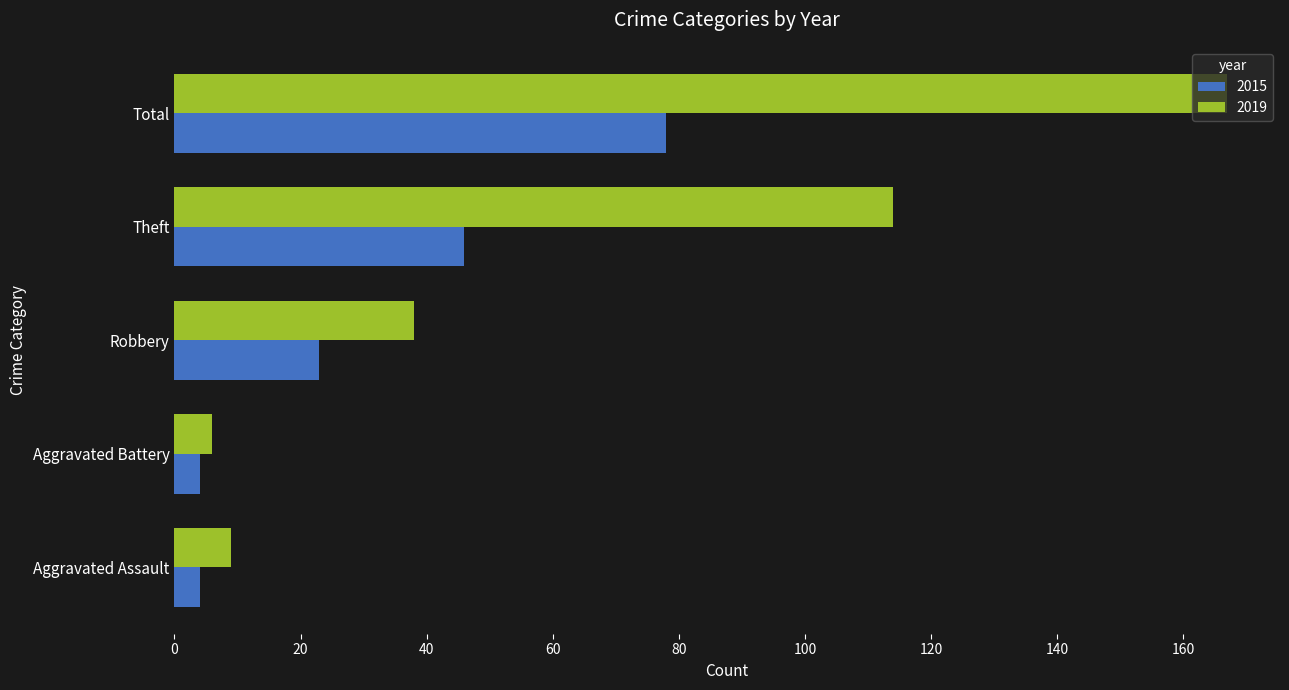

What is the sum of the 2015 values at Total and Theft?

124